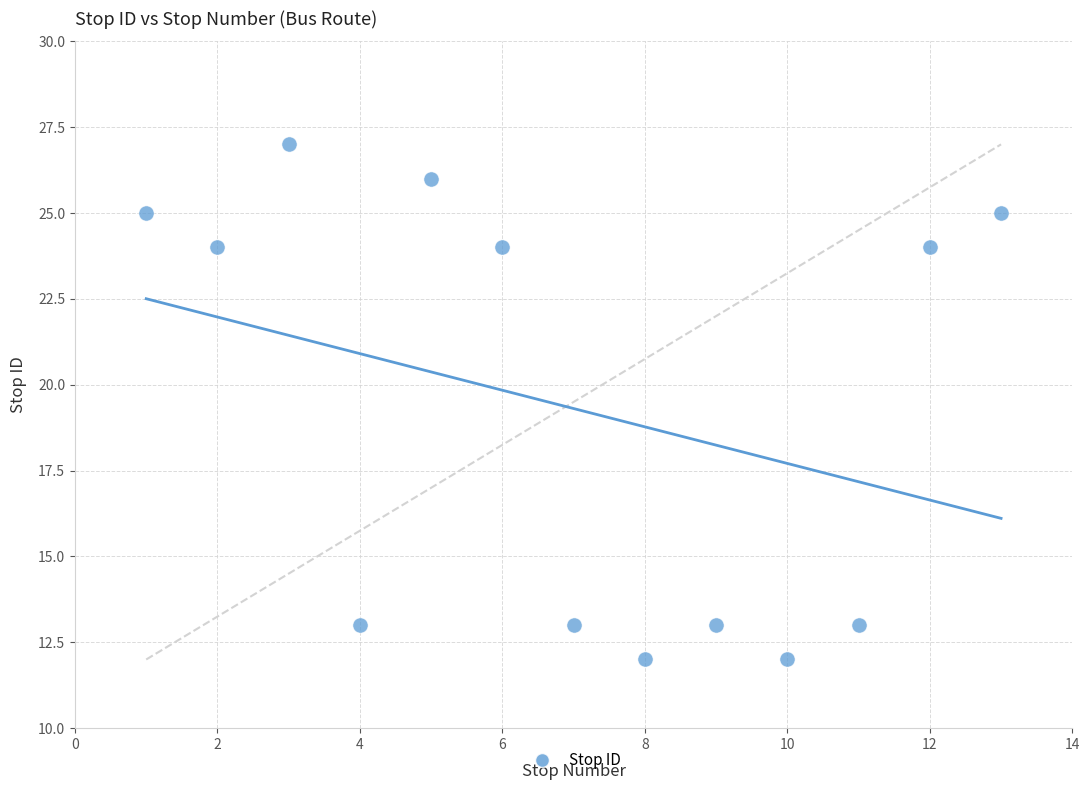

What is the range of Y values (max minus min)?

15